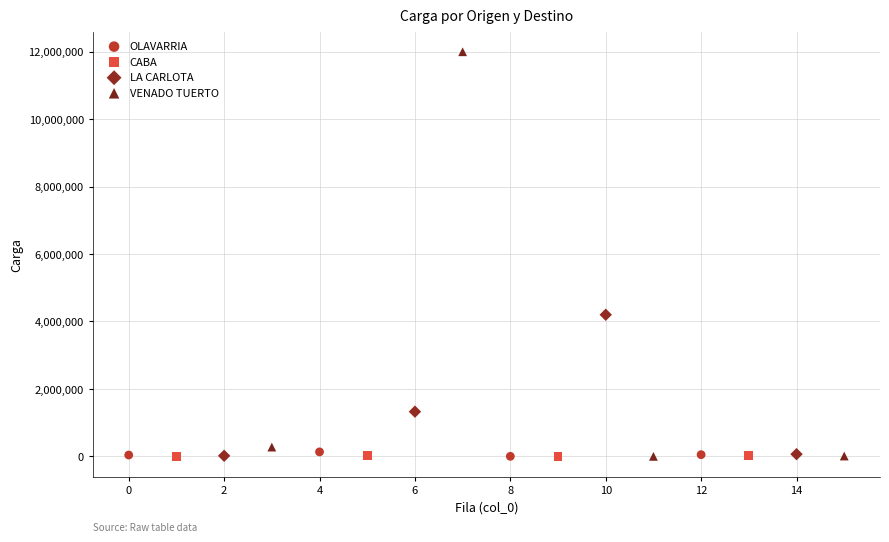

Which series has the widest spread of Y values?

VENADO TUERTO